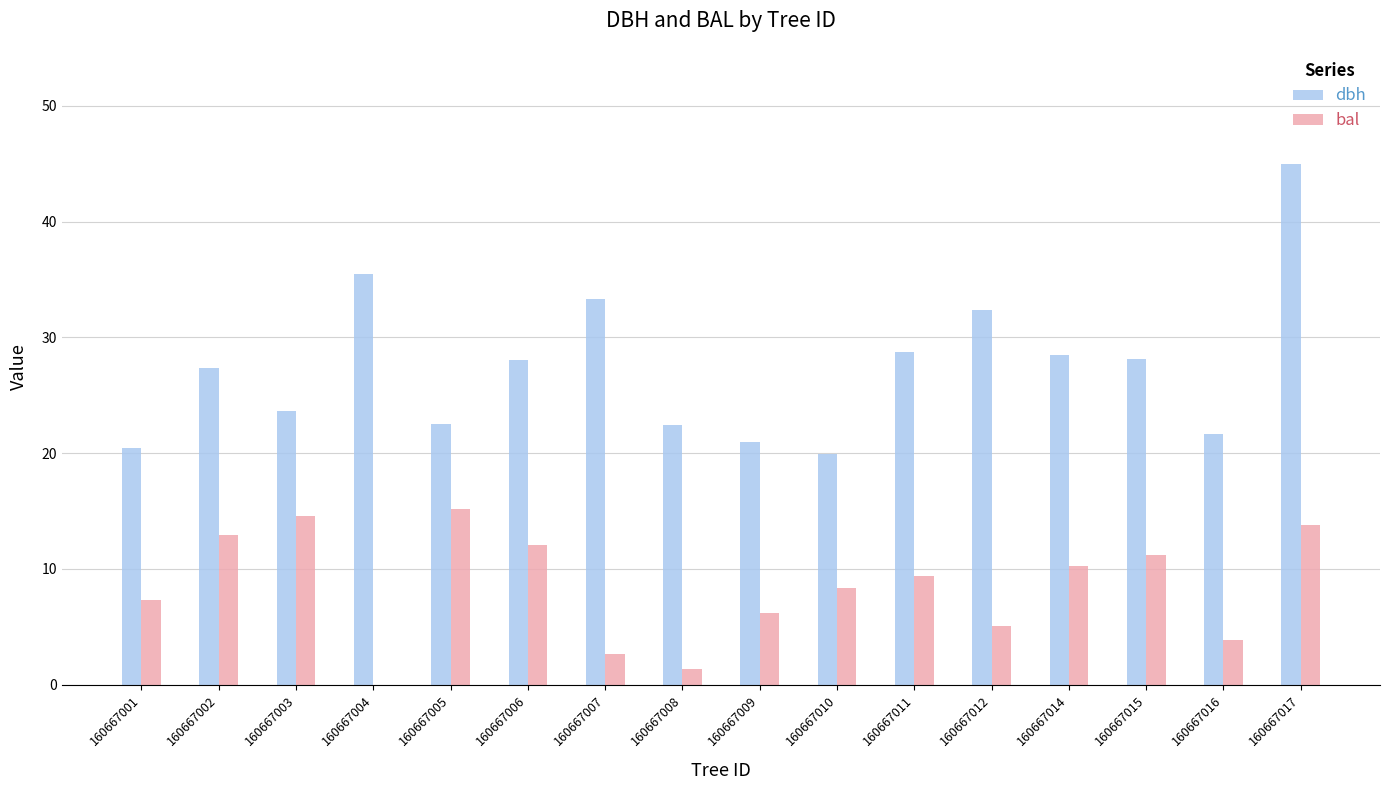

What is the highest value of the dbh series?

45.0